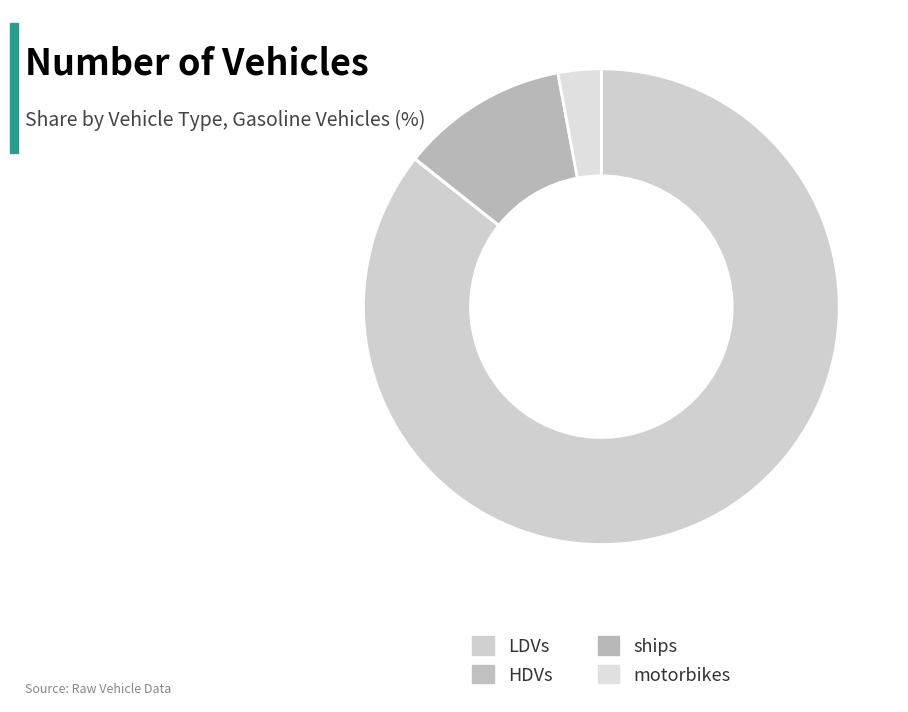

To the nearest percent, what is the difference between the largest and smallest slice percentages?

86%